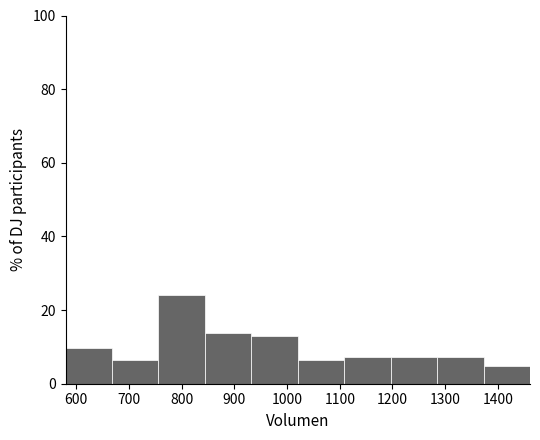

Which range on the x-axis has the tallest bar?

760 to 840